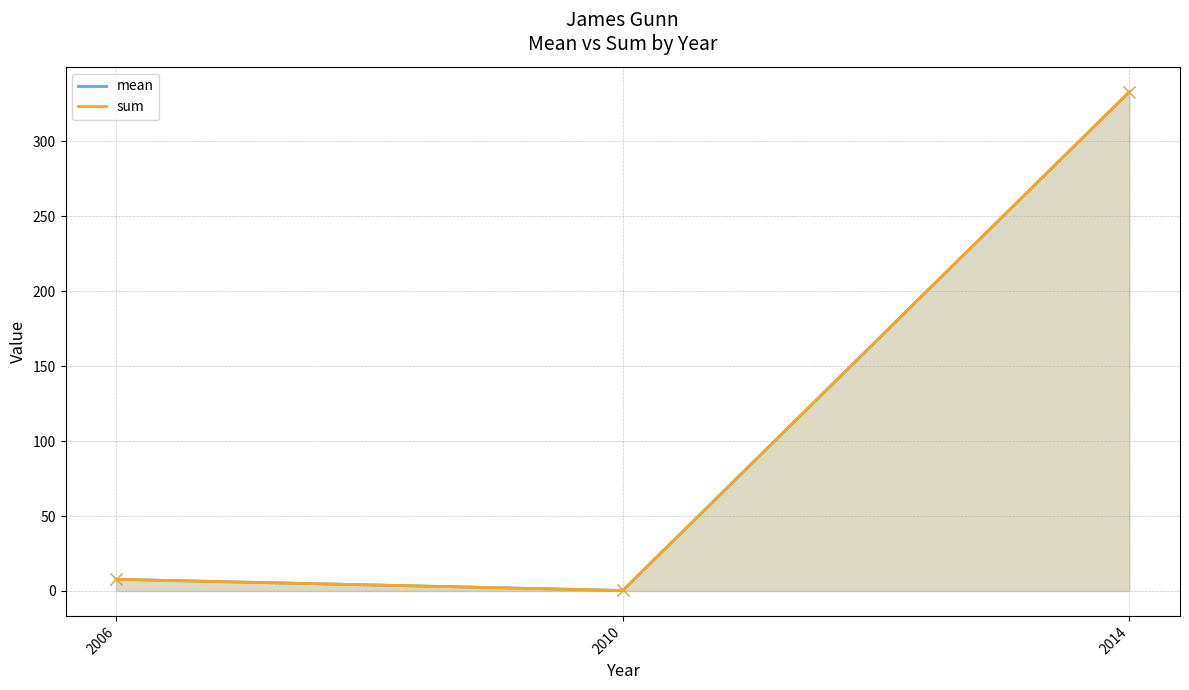

How many values in the sum series exceed 7?

2